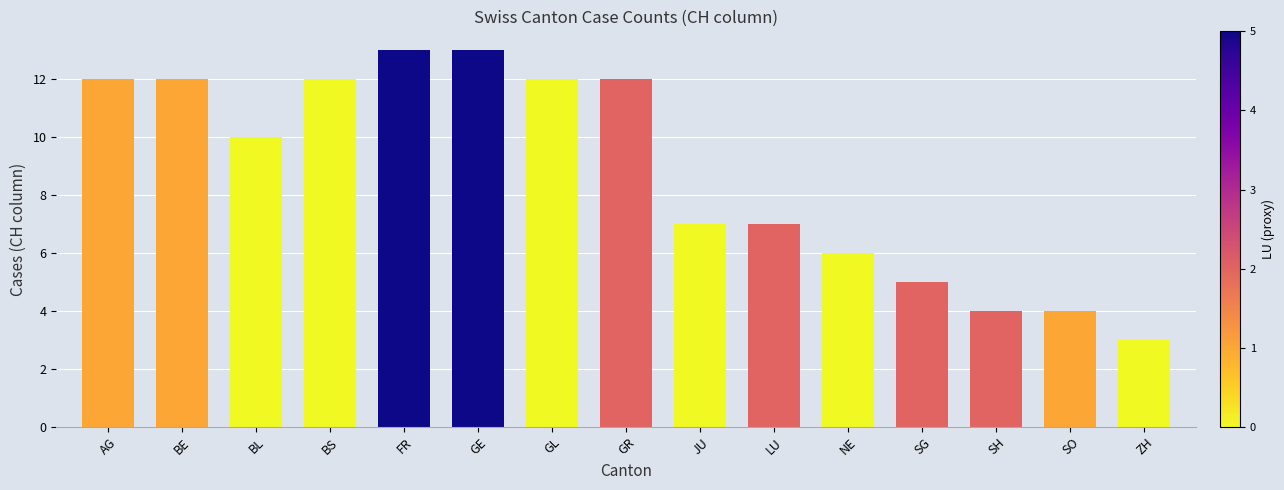

What is the average value?

9